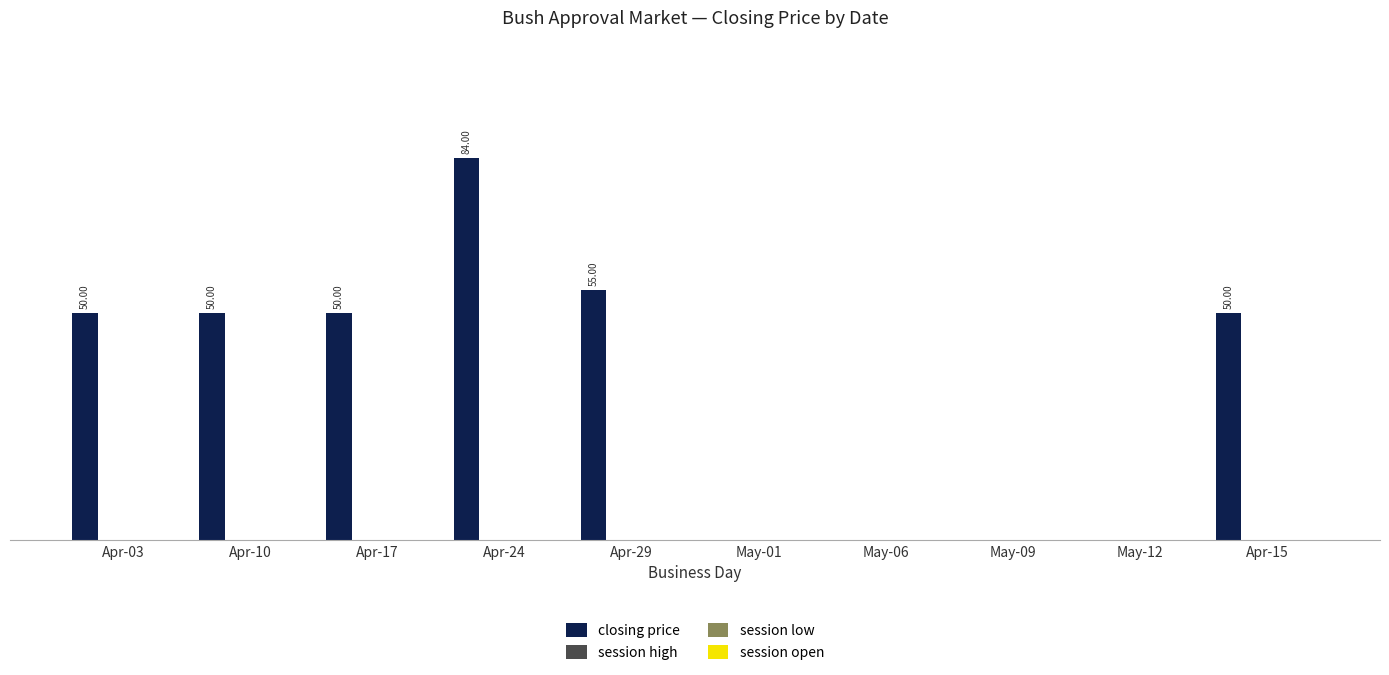

Are the bars horizontal?

No